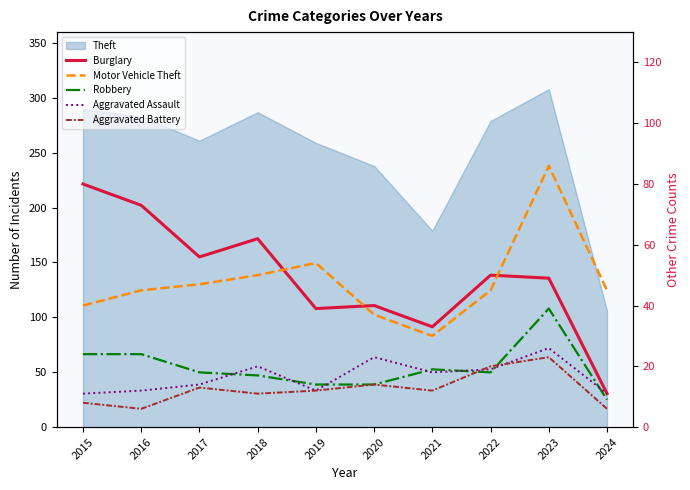

Is the value of Burglary at 2016 greater than the value of Motor Vehicle Theft at 2020?

Yes